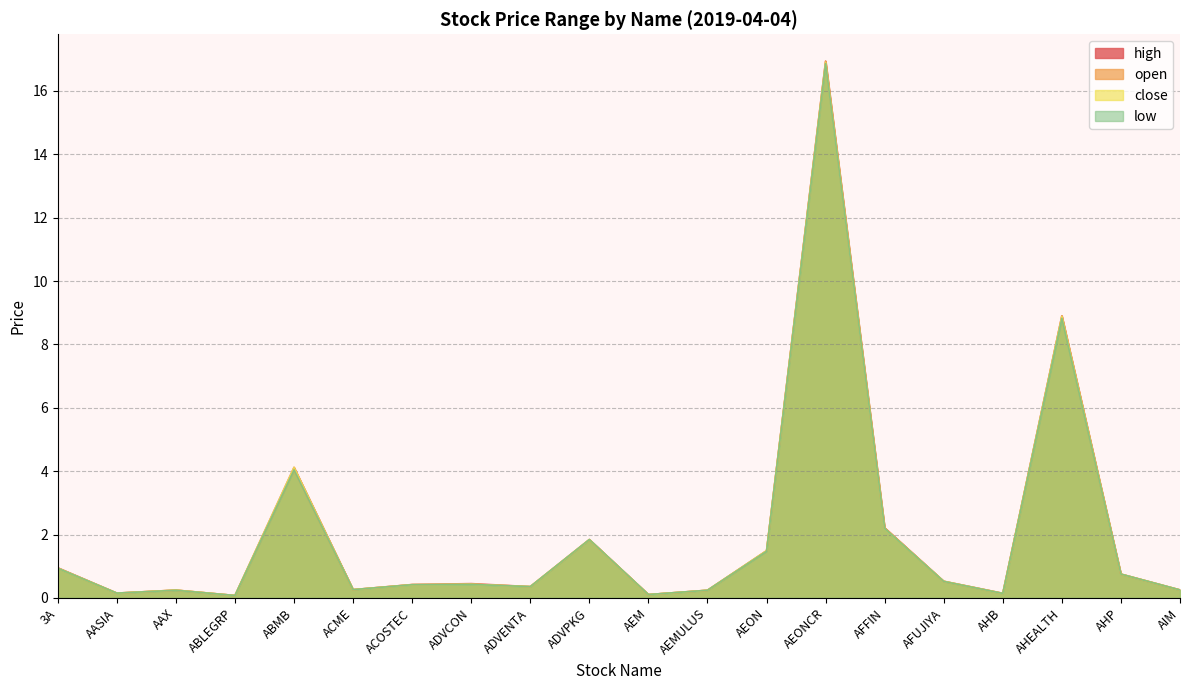

How many lines are shown in the chart?

4